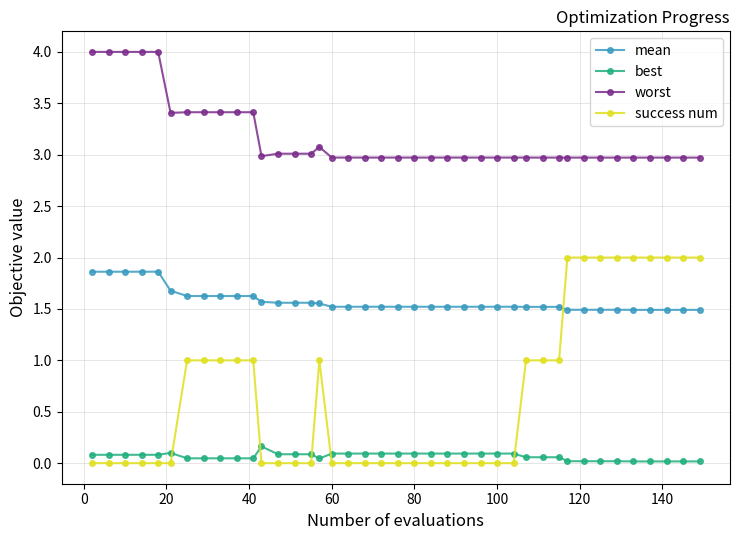

List the series in order of their overall mean, lowest first.

best, success num, mean, worst